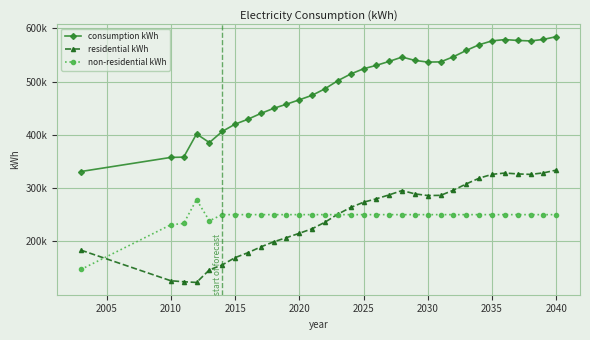

What are all the series names shown in the legend?

consumption kWh, residential kWh, non-residential kWh